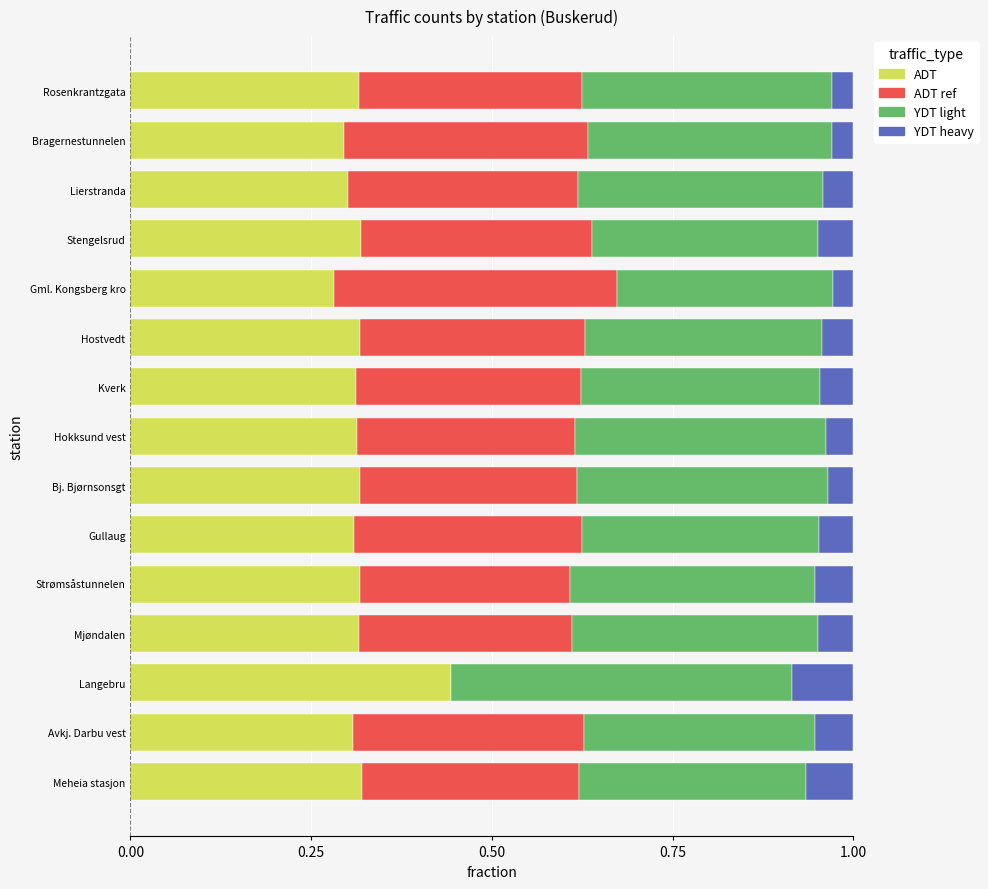

What is the total value across all series at Gml. Kongsberg kro?

1.0